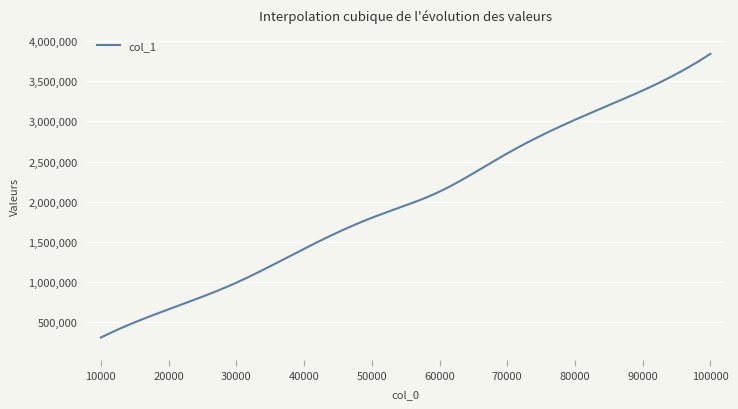

What is the minimum value shown in the chart?

302597.0